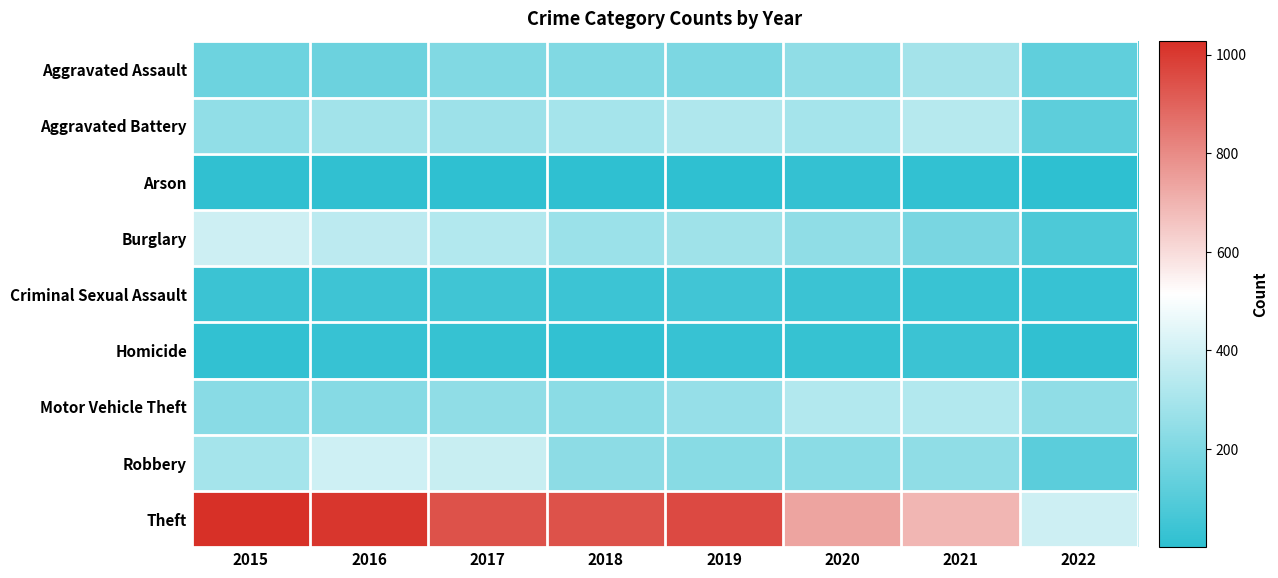

Reading left to right, list all the values displayed in this chart.

Aggravated Assault: 2015=160	2016=154	2017=207	2018=206	2019=197	2020=242	2021=292	2022=129
Aggravated Battery: 2015=246	2016=288	2017=277	2018=297	2019=321	2020=294	2021=336	2022=121
Arson: 2015=11	2016=13	2017=9	2018=9	2019=8	2020=20	2021=14	2022=1
Burglary: 2015=393	2016=352	2017=327	2018=273	2019=281	2020=245	2021=186	2022=79
Criminal Sexual Assault: 2015=34	2016=43	2017=47	2018=40	2019=51	2020=36	2021=33	2022=27
Homicide: 2015=17	2016=29	2017=24	2018=15	2019=27	2020=24	2021=37	2022=12
Motor Vehicle Theft: 2015=228	2016=218	2017=243	2018=232	2019=260	2020=328	2021=329	2022=244
Robbery: 2015=297	2016=394	2017=381	2018=237	2019=224	2020=233	2021=244	2022=115
Theft: 2015=1027	2016=1009	2017=941	2018=941	2019=959	2020=736	2021=691	2022=392